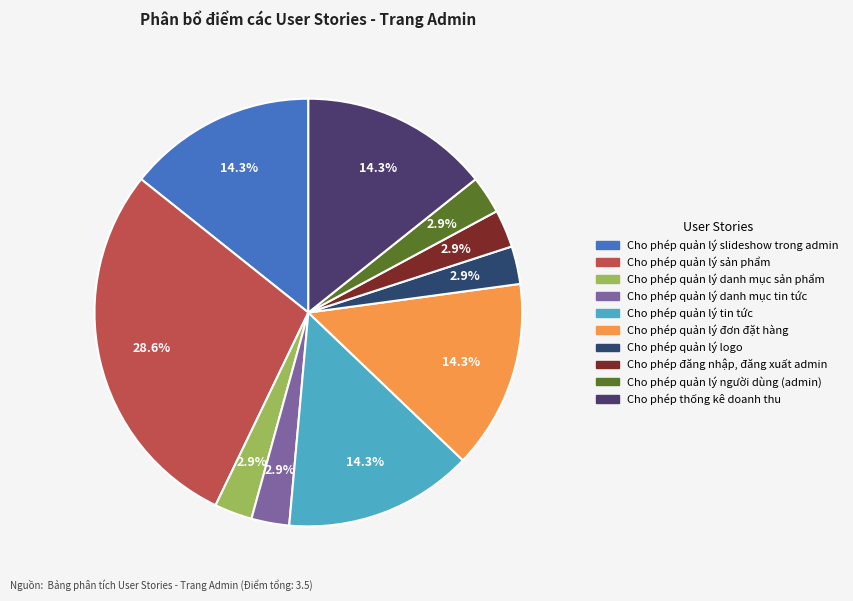

True or false: Cho phép quản lý logo accounts for 1% of the total.

False